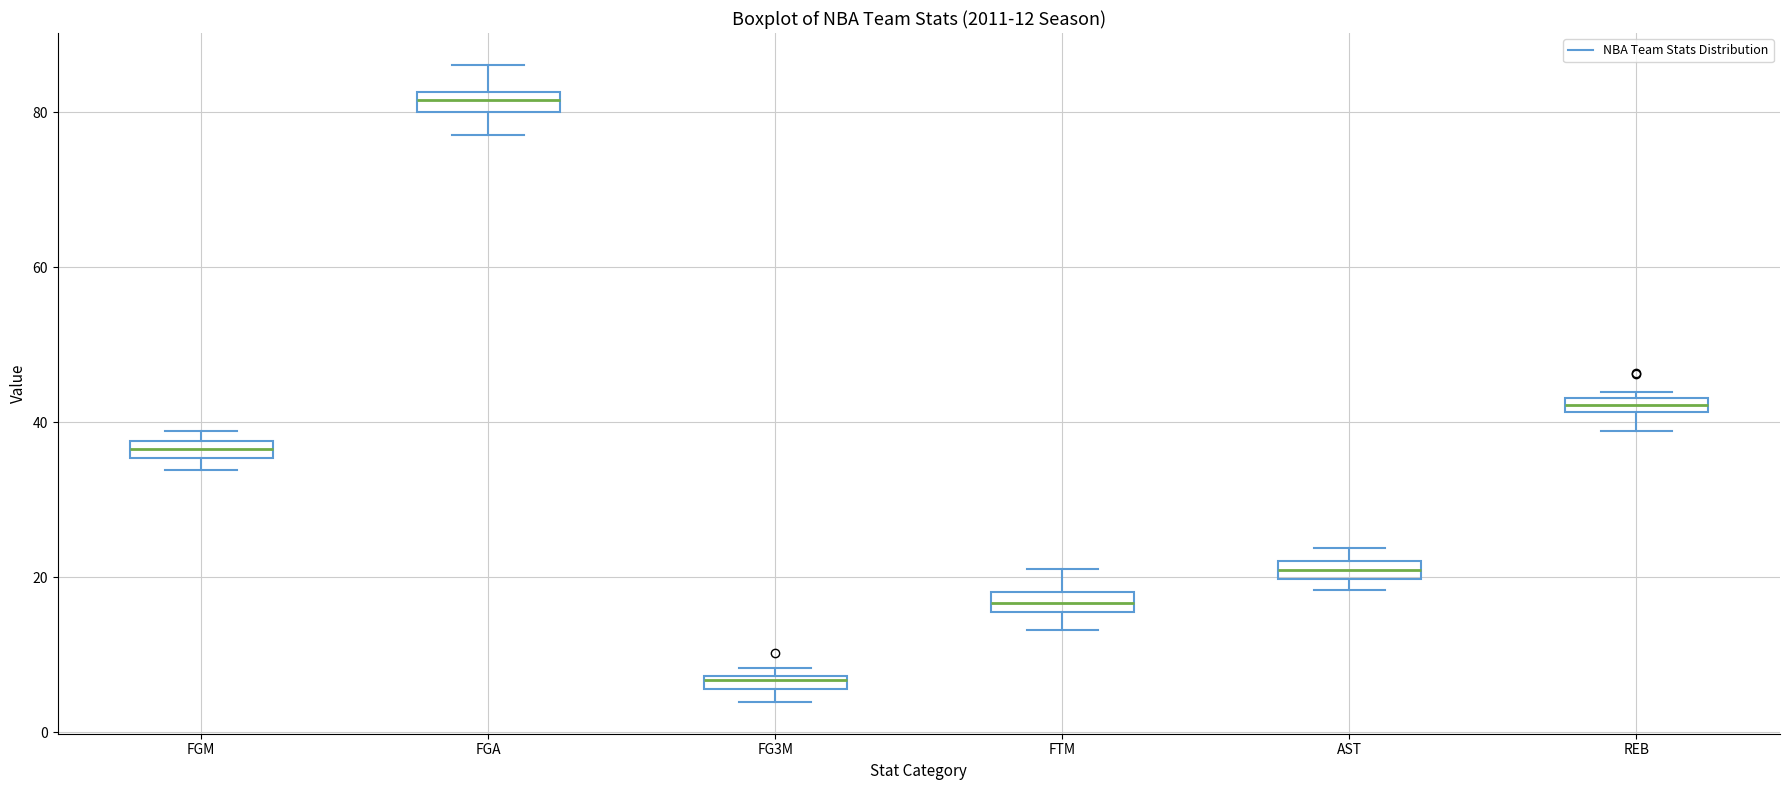

Which box's median line is the lowest?

FG3M